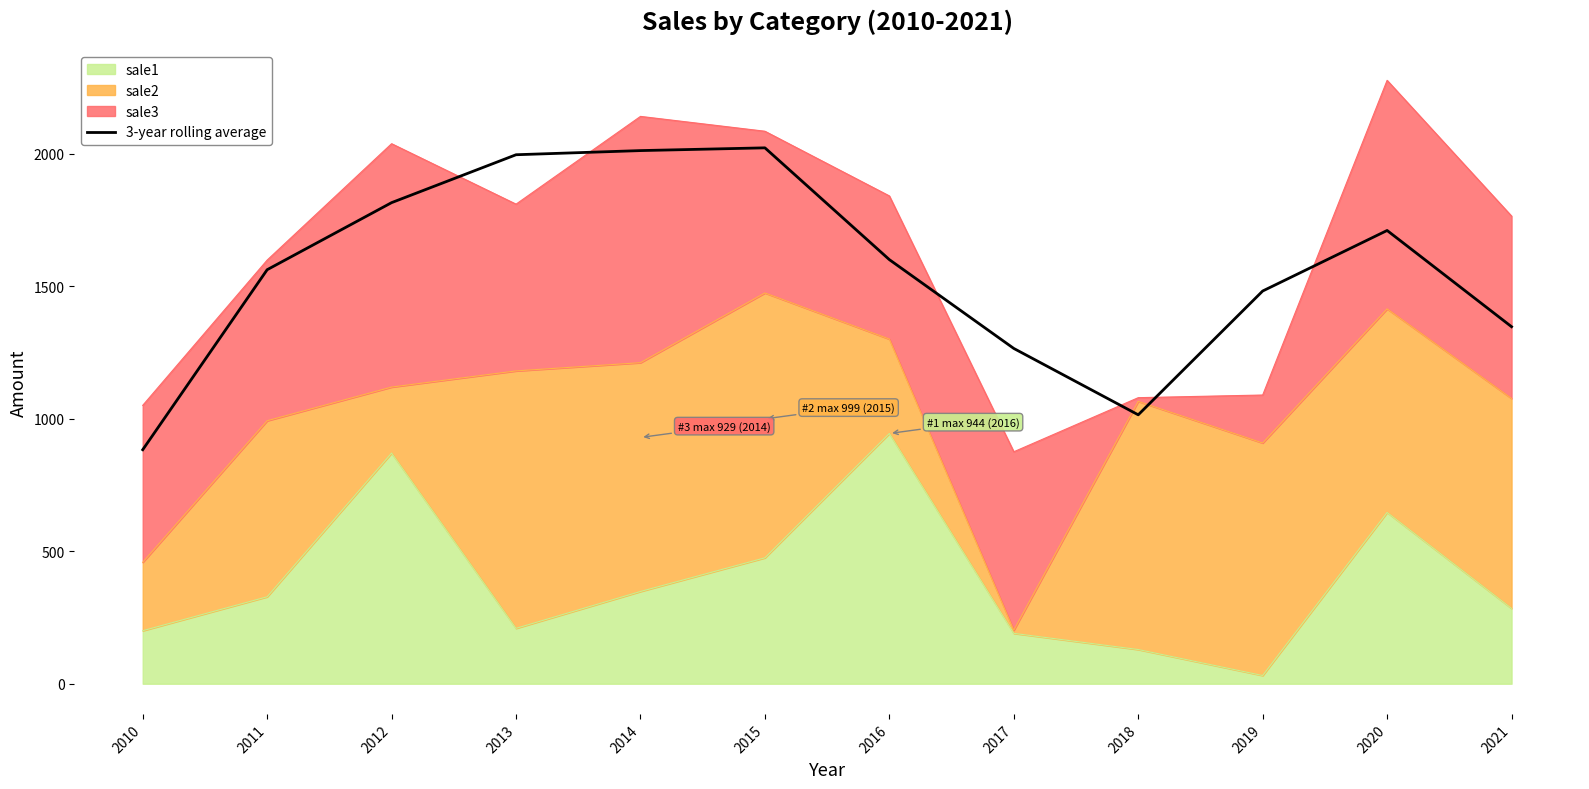

List the labels in order of value, smallest first.

2010, 2018, 2017, 2021, 2019, 2011, 2016, 2020, 2012, 2013, 2014, 2015